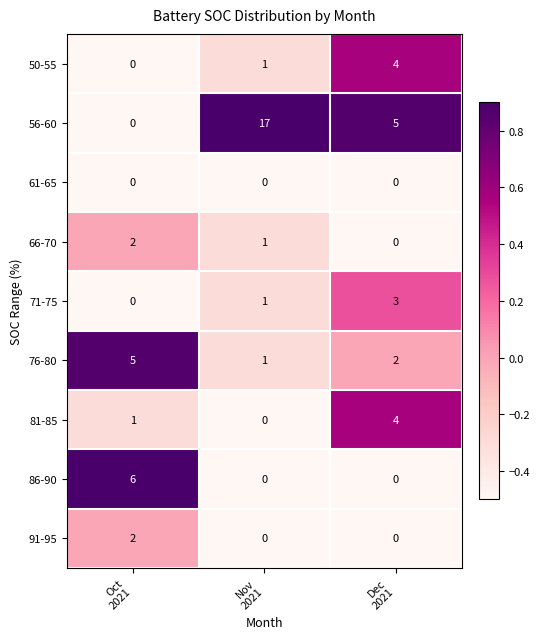

Reading left to right, extract all data points from this chart.

50-55: 0	1	4
56-60: 0	17	5
61-65: 0	0	0
66-70: 2	1	0
71-75: 0	1	3
76-80: 5	1	2
81-85: 1	0	4
86-90: 6	0	0
91-95: 2	0	0